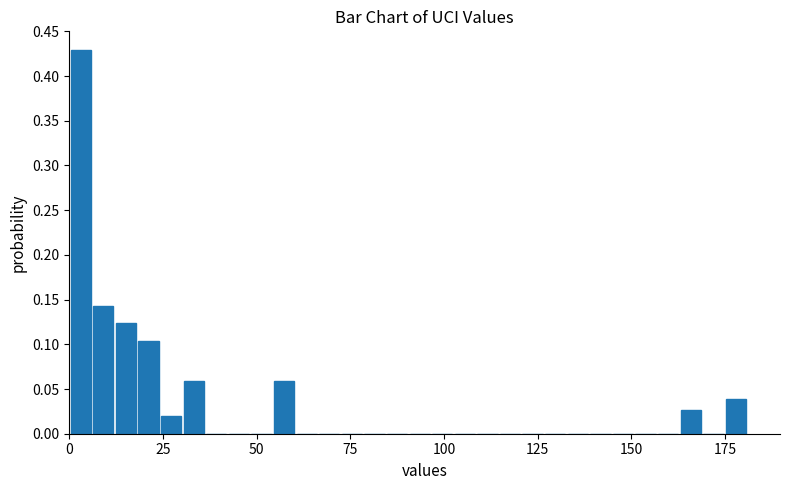

Around what value on the x-axis is the tallest bar? Give the approximate position of its centre, as read against the axis.

5